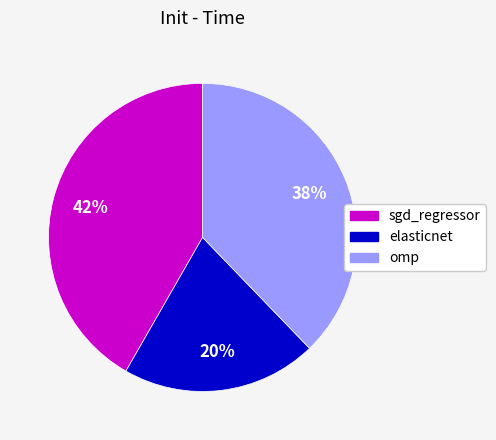

The elasticnet slice represents 20% of the pie. True or false?

True